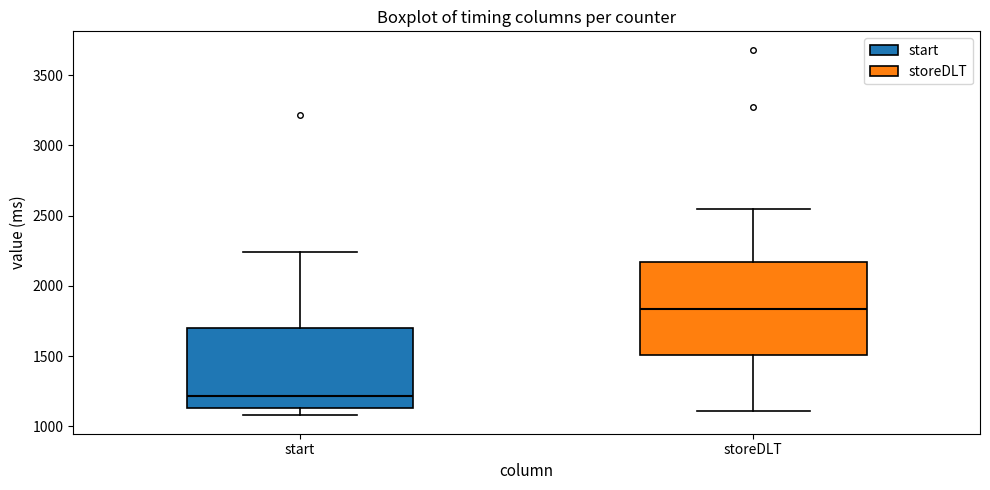

Where does the median line of the box for storeDLT sit on the y-axis? The values are not printed on the chart, so give them approximately, as read against the axis.

1850